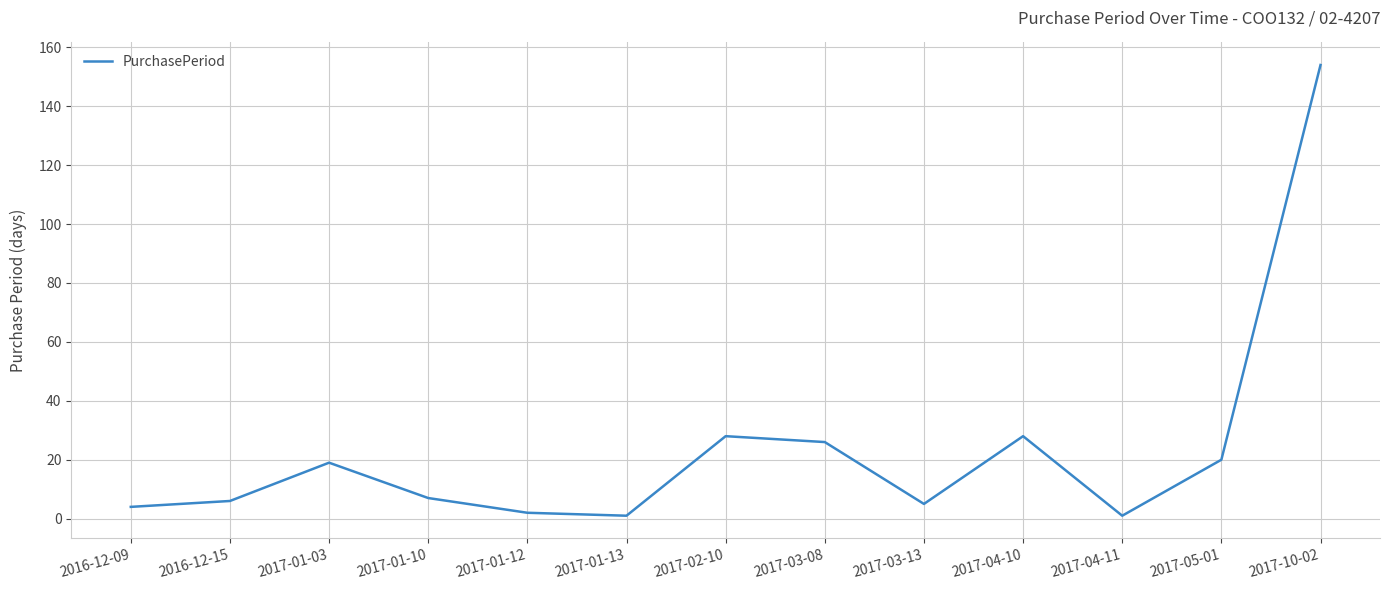

What position from the right is 2017-01-03?

11